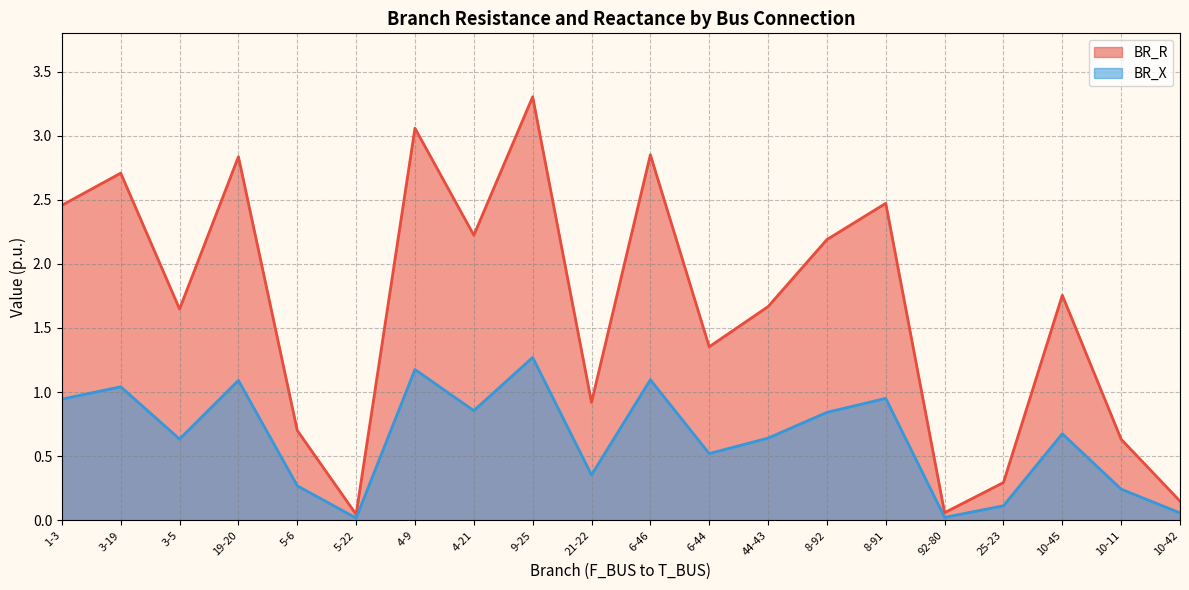

What position from the right is 8-91?

6